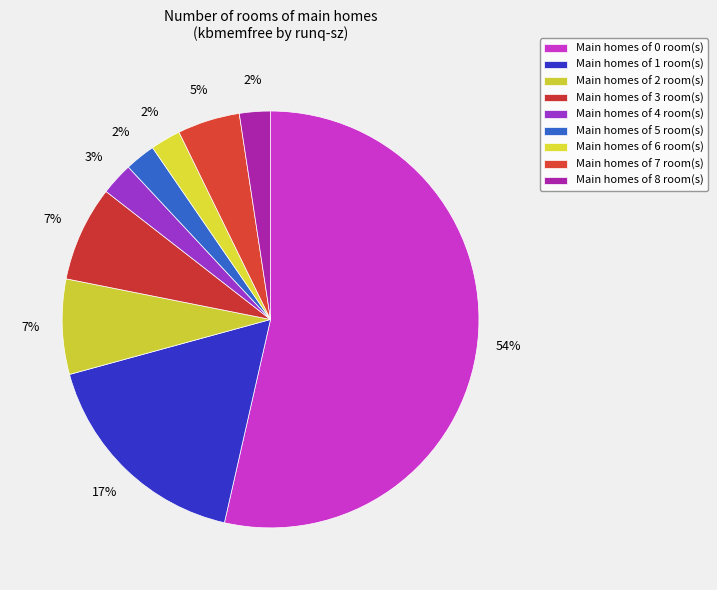

How many segments does this pie chart have?

9